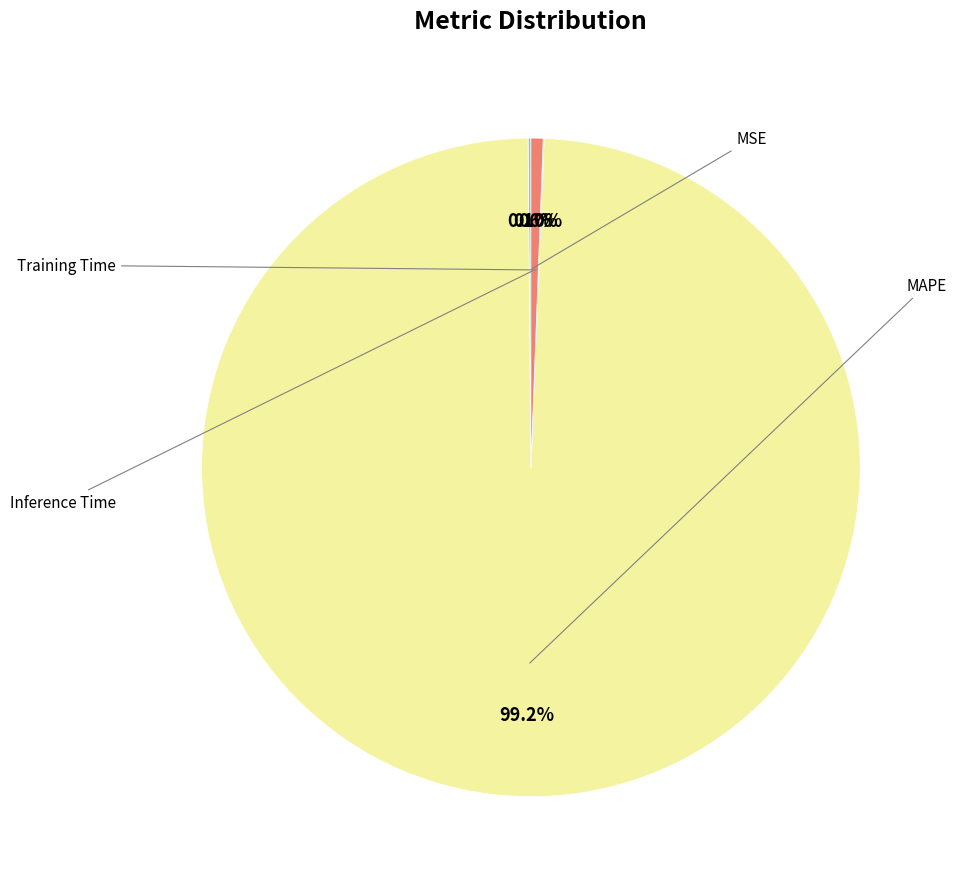

Is there any slice that represents more than half of the pie?

Yes